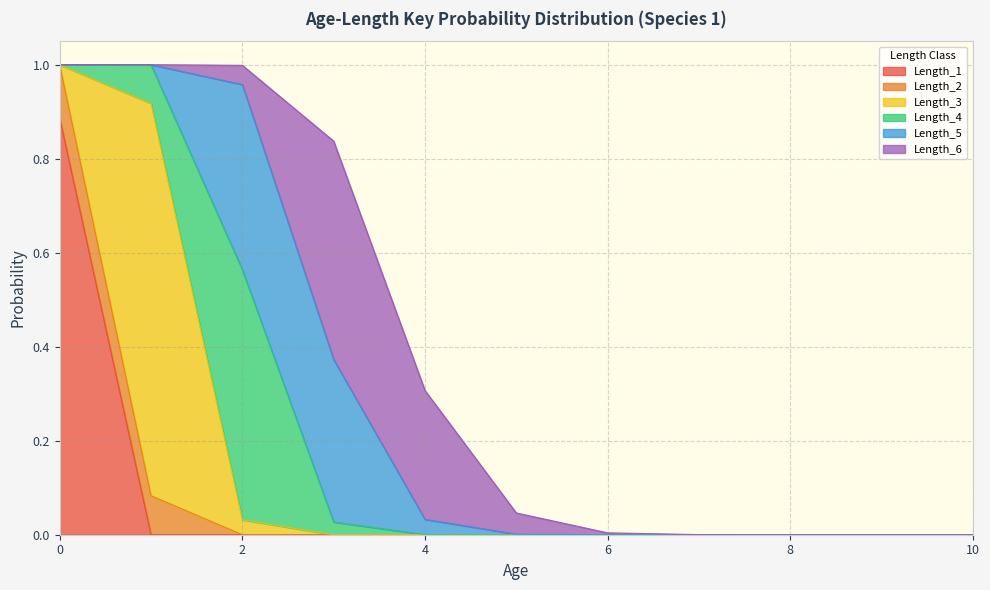

What are all the series names shown in the legend?

Length_1, Length_2, Length_3, Length_4, Length_5, Length_6